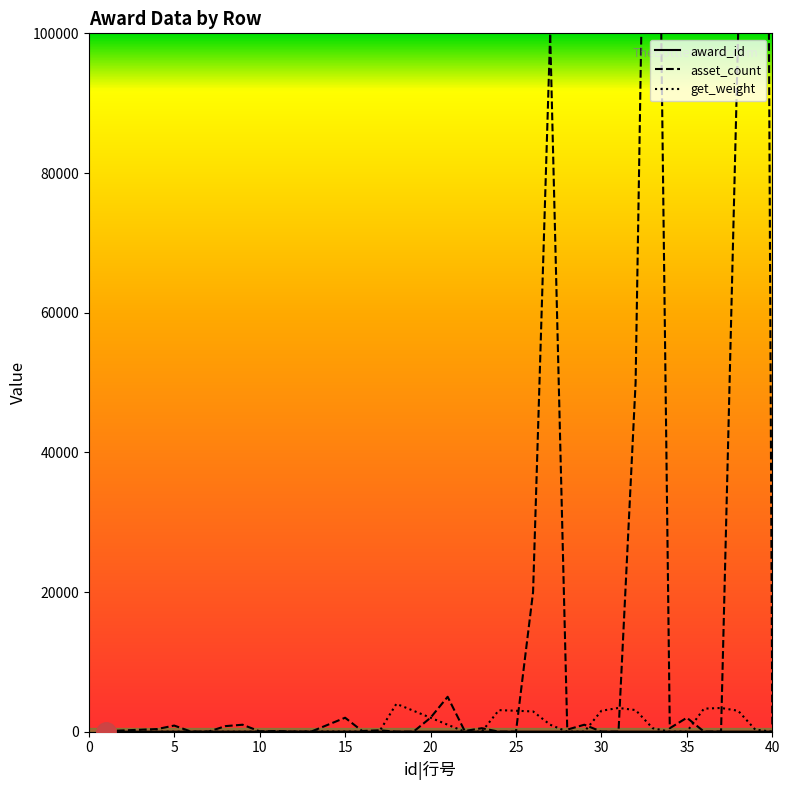

True or false: get_weight and asset_count intersect in this chart.

True